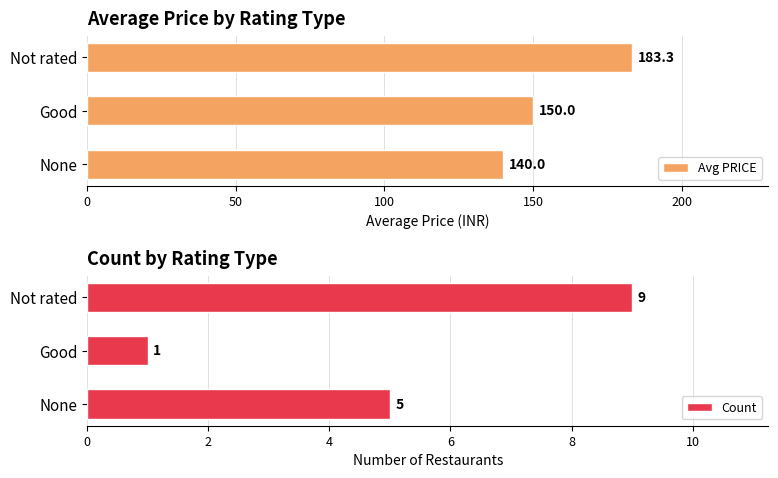

Where is Avg PRICE nearest to the value 161?

Good